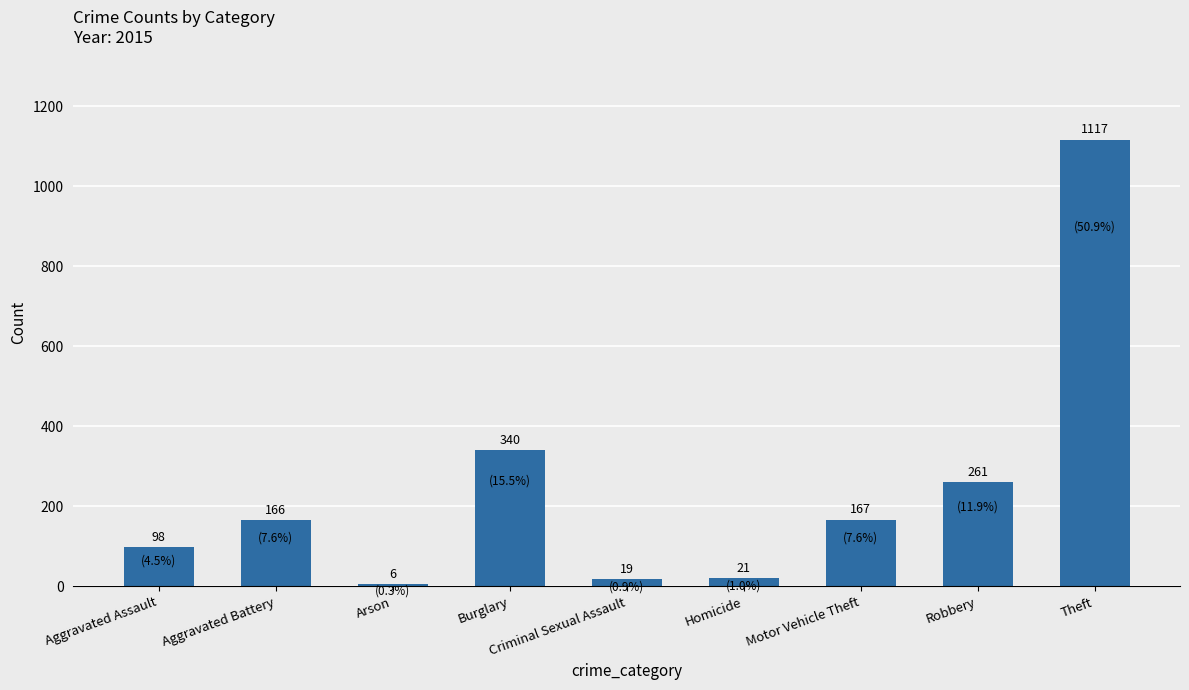

Which category has the lowest value across all series?

Arson